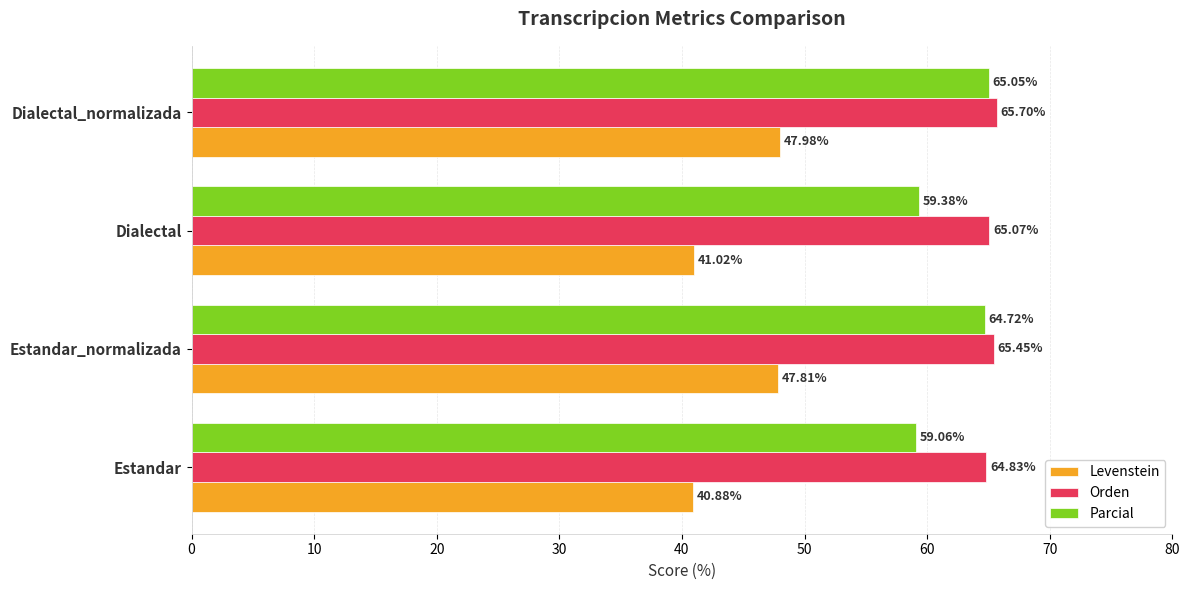

At which label is Parcial closest to 62?

Dialectal